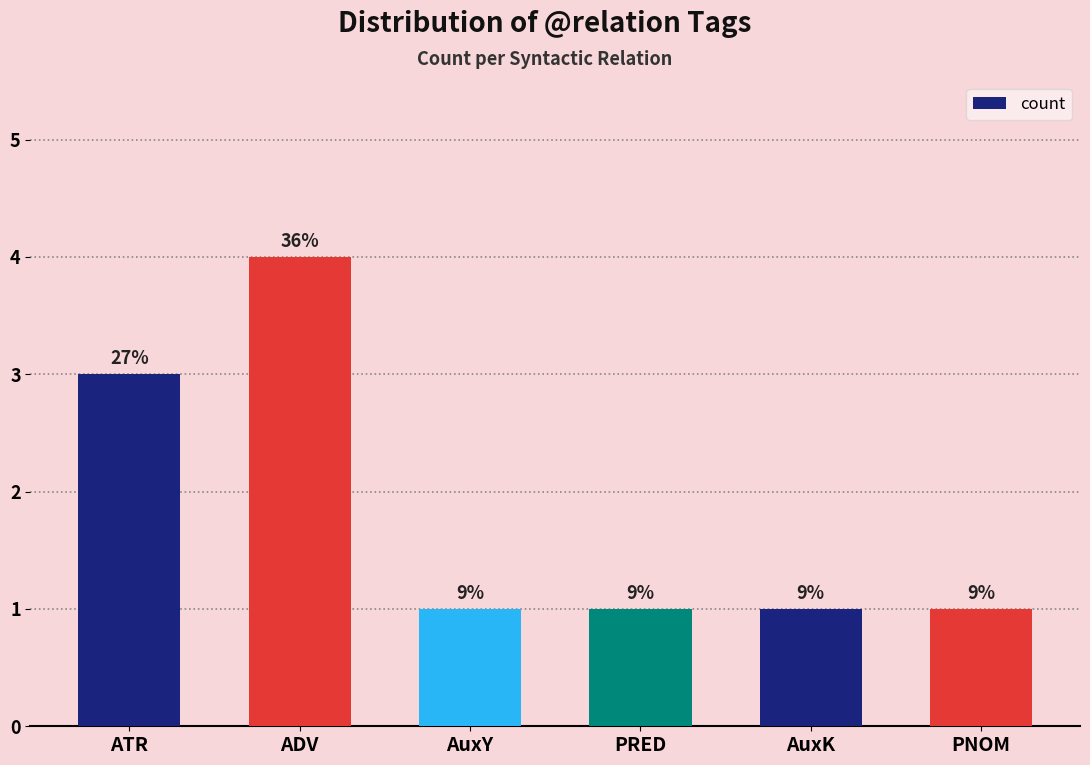

Reading left to right, what are all the values shown in this chart?

ATR=3	ADV=4	AuxY=1	PRED=1	AuxK=1	PNOM=1